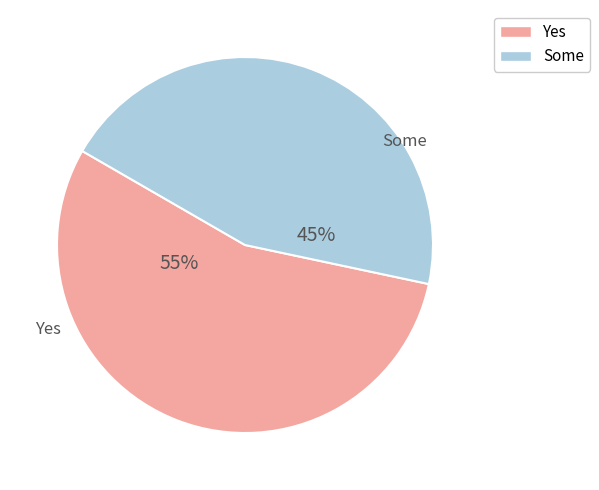

How many segments does this pie chart have?

2